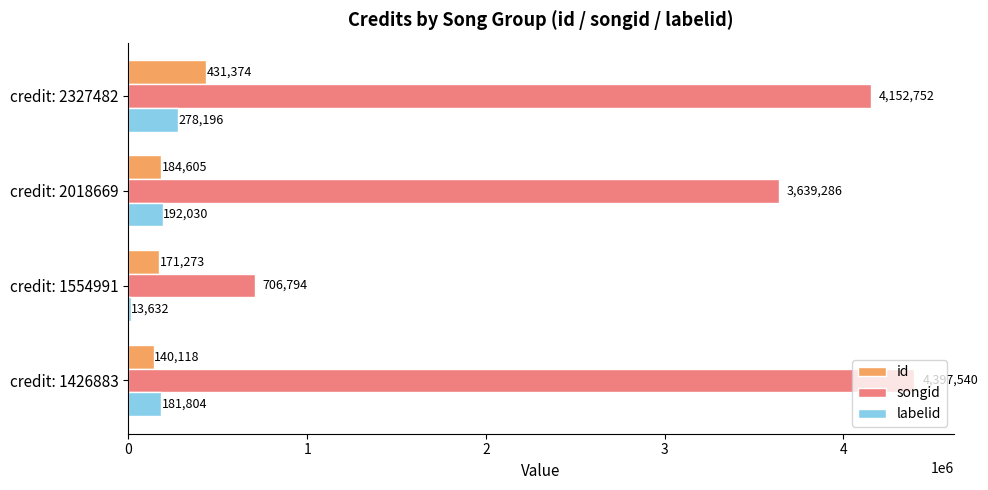

Which series has the largest total across all categories?

songid